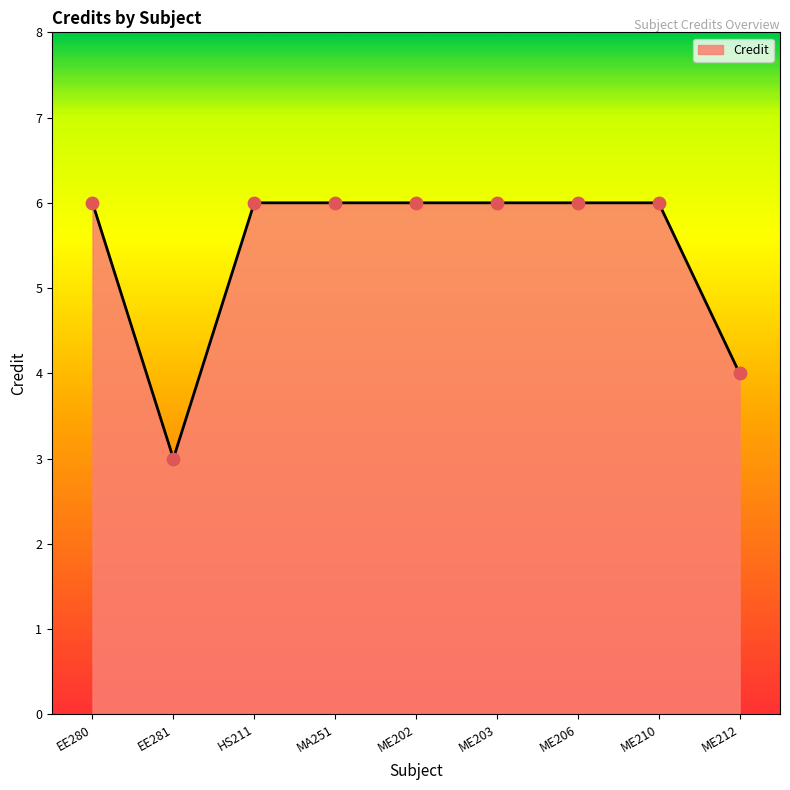

What is the ratio of the value at ME210 to the value at EE281?

2.0